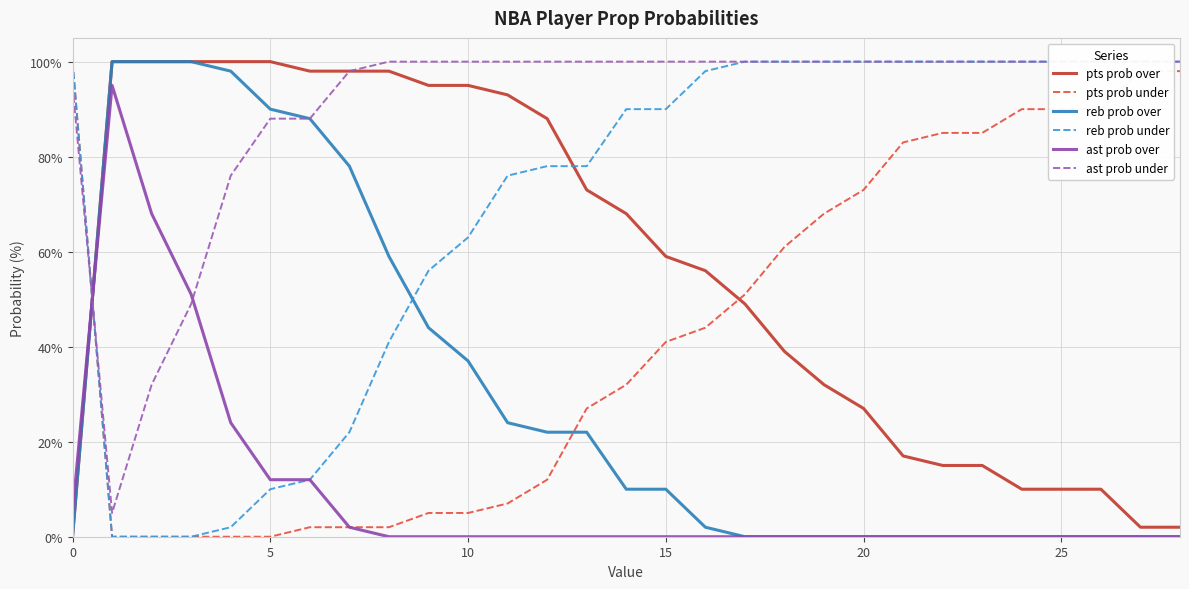

What is the label of the 29th point from the left?

28